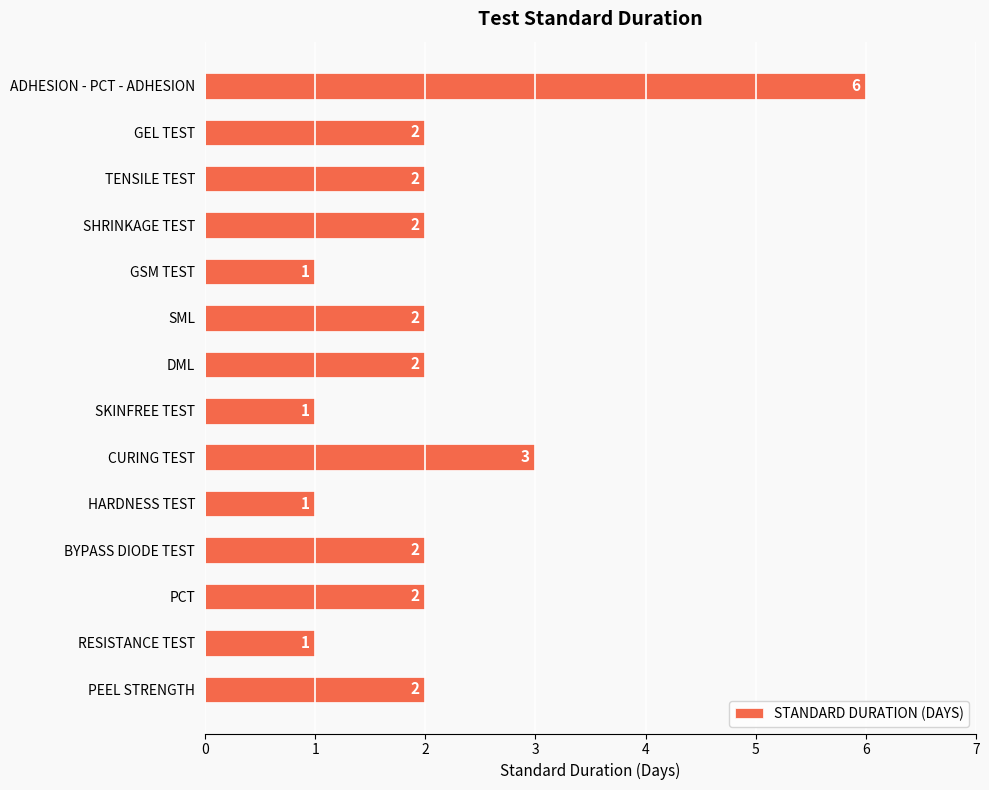

What is the change in value from HARDNESS TEST to PEEL STRENGTH?

+1